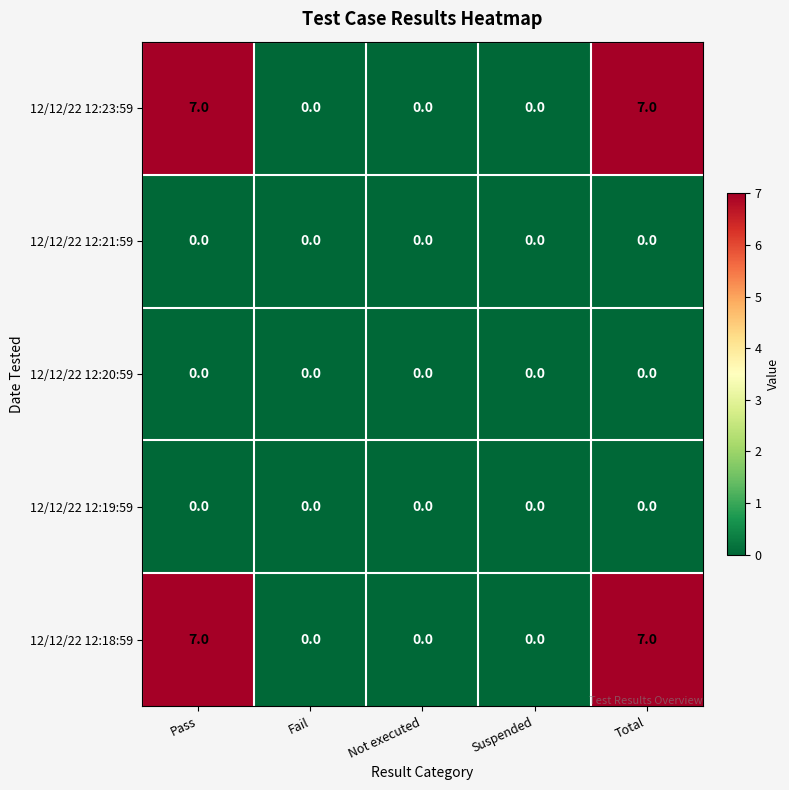

Reading left to right, list all the values displayed in this chart.

12/12/22 12:23:59: Pass=7	Fail=0	Not executed=0	Suspended=0	Total=7
12/12/22 12:21:59: Pass=0	Fail=0	Not executed=0	Suspended=0	Total=0
12/12/22 12:20:59: Pass=0	Fail=0	Not executed=0	Suspended=0	Total=0
12/12/22 12:19:59: Pass=0	Fail=0	Not executed=0	Suspended=0	Total=0
12/12/22 12:18:59: Pass=7	Fail=0	Not executed=0	Suspended=0	Total=7